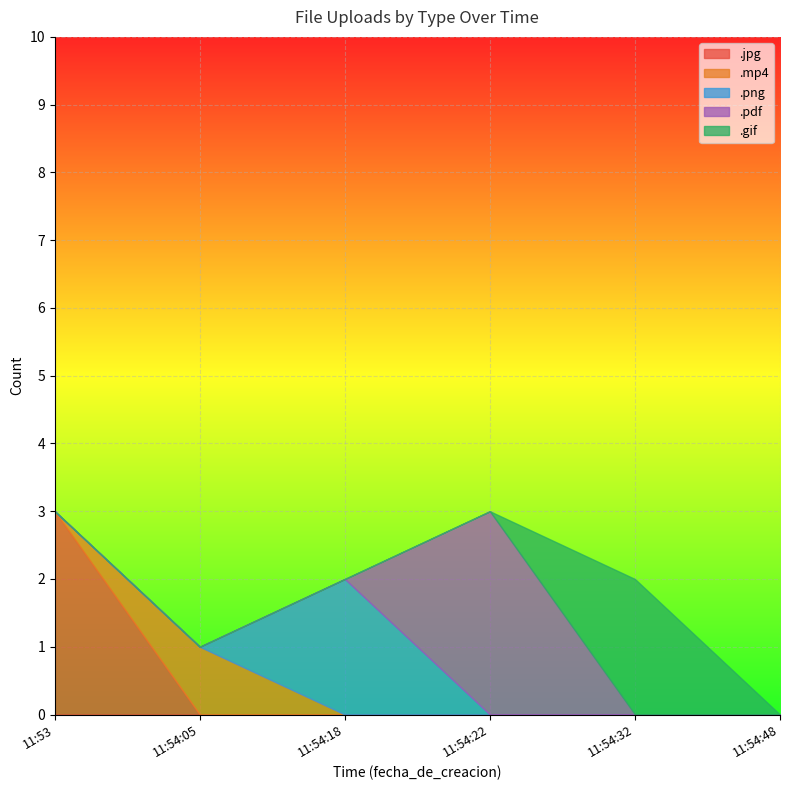

Reading left to right, transcribe all the data shown in this chart.

.jpg: 3	0	0	0	0	0
.mp4: 0	1	0	0	0	0
.png: 0	0	2	0	0	0
.pdf: 0	0	0	3	0	0
.gif: 0	0	0	0	2	0